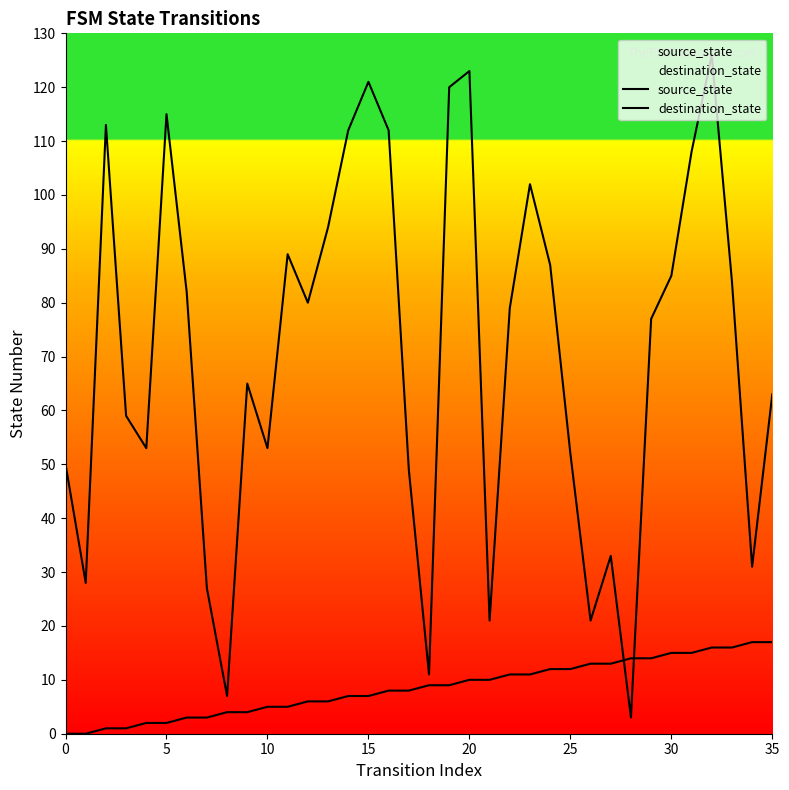

What is the value of the source_state point at the 34th from the left?

16